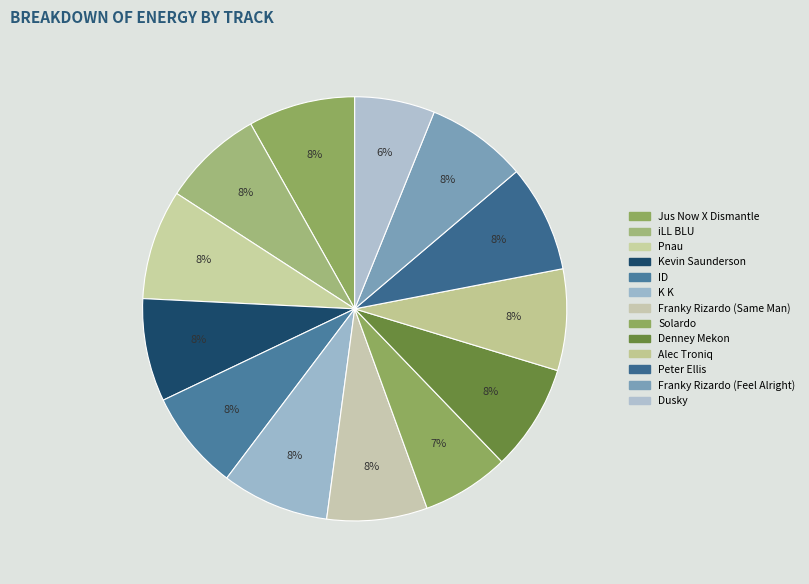

To the nearest percent, what percentage of the pie is Franky Rizardo (Feel Alright)?

8%